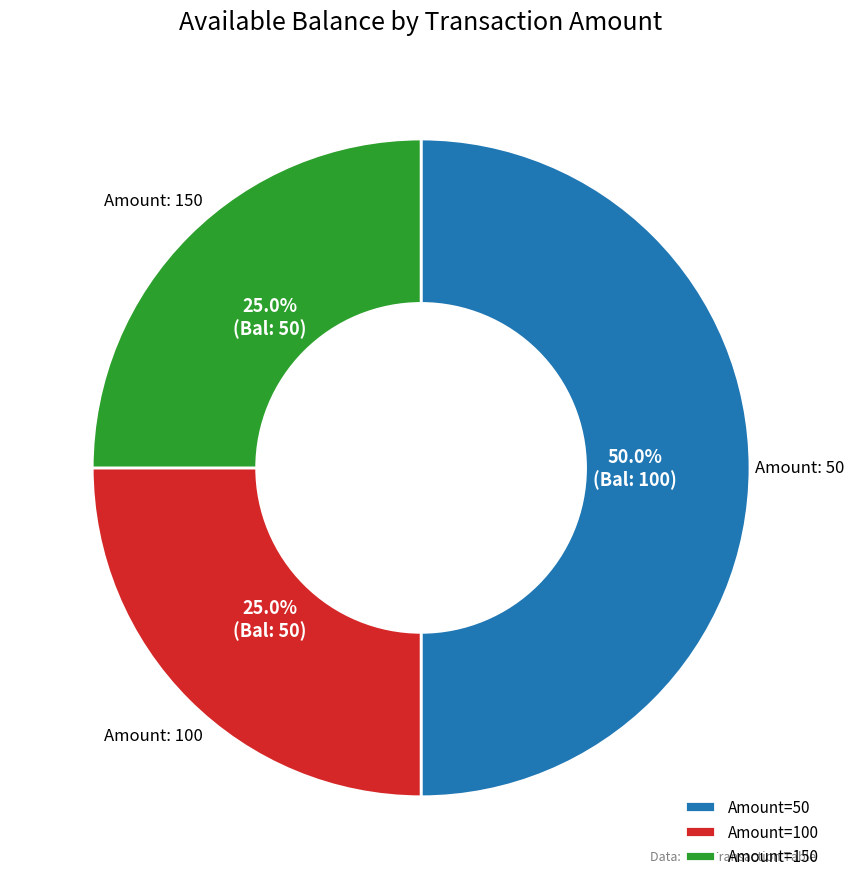

What percentage is NOT represented by Amount=150?

75.0%